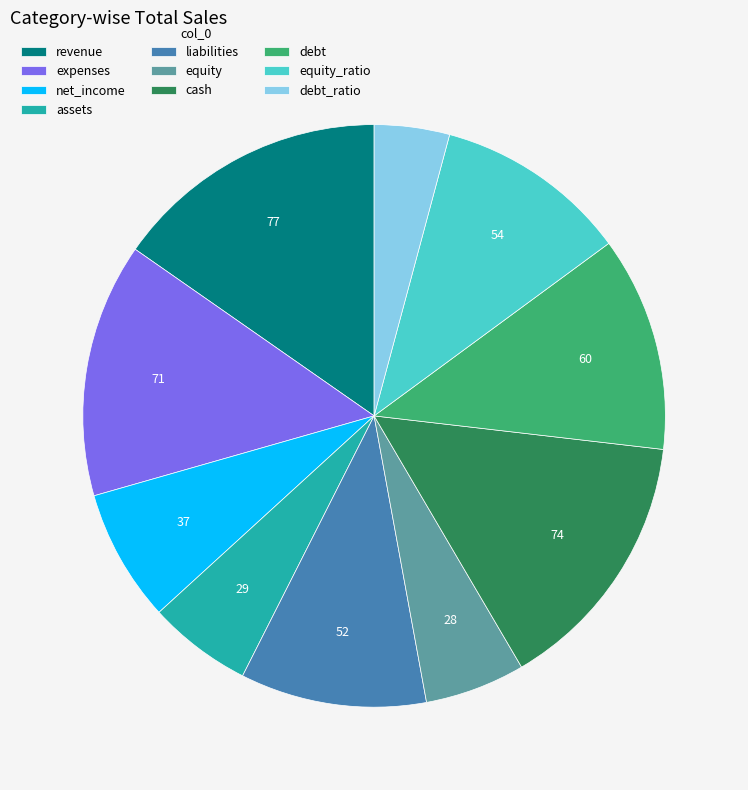

How many slices are in this pie chart?

10